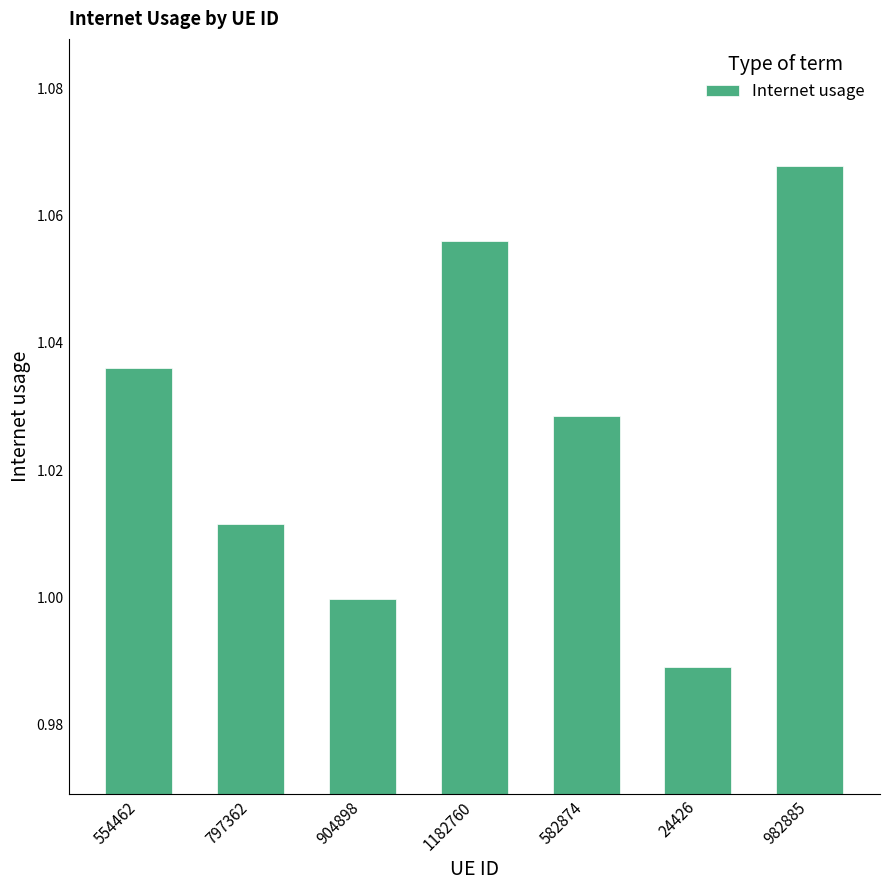

Count the number of categories in the chart.

7